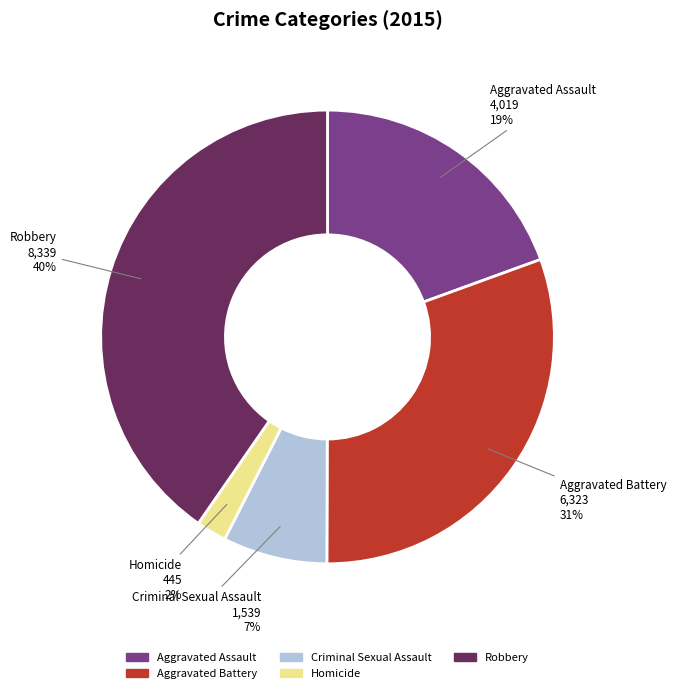

The Robbery slice represents 40% of the pie. True or false?

True